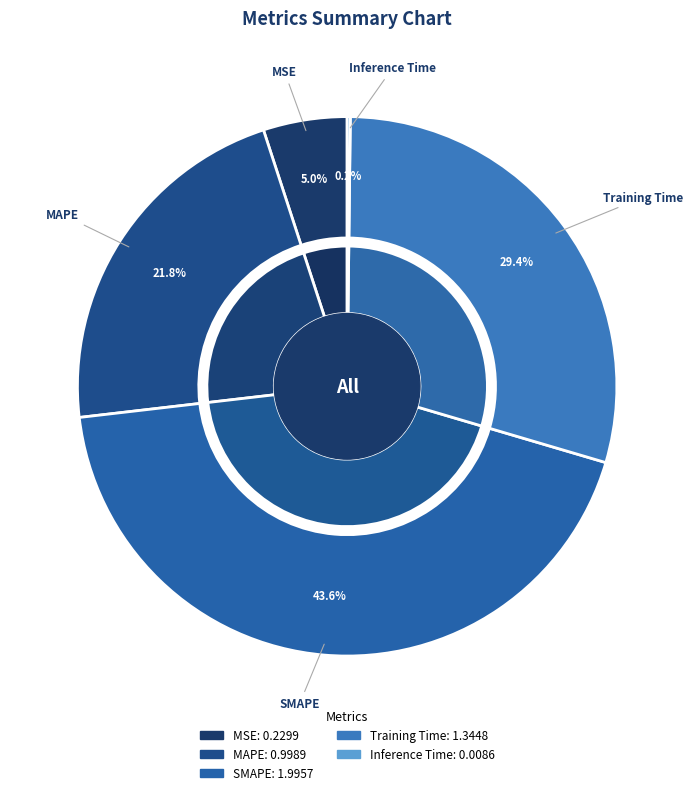

What percentage is the MSE slice, to the nearest percent?

5%